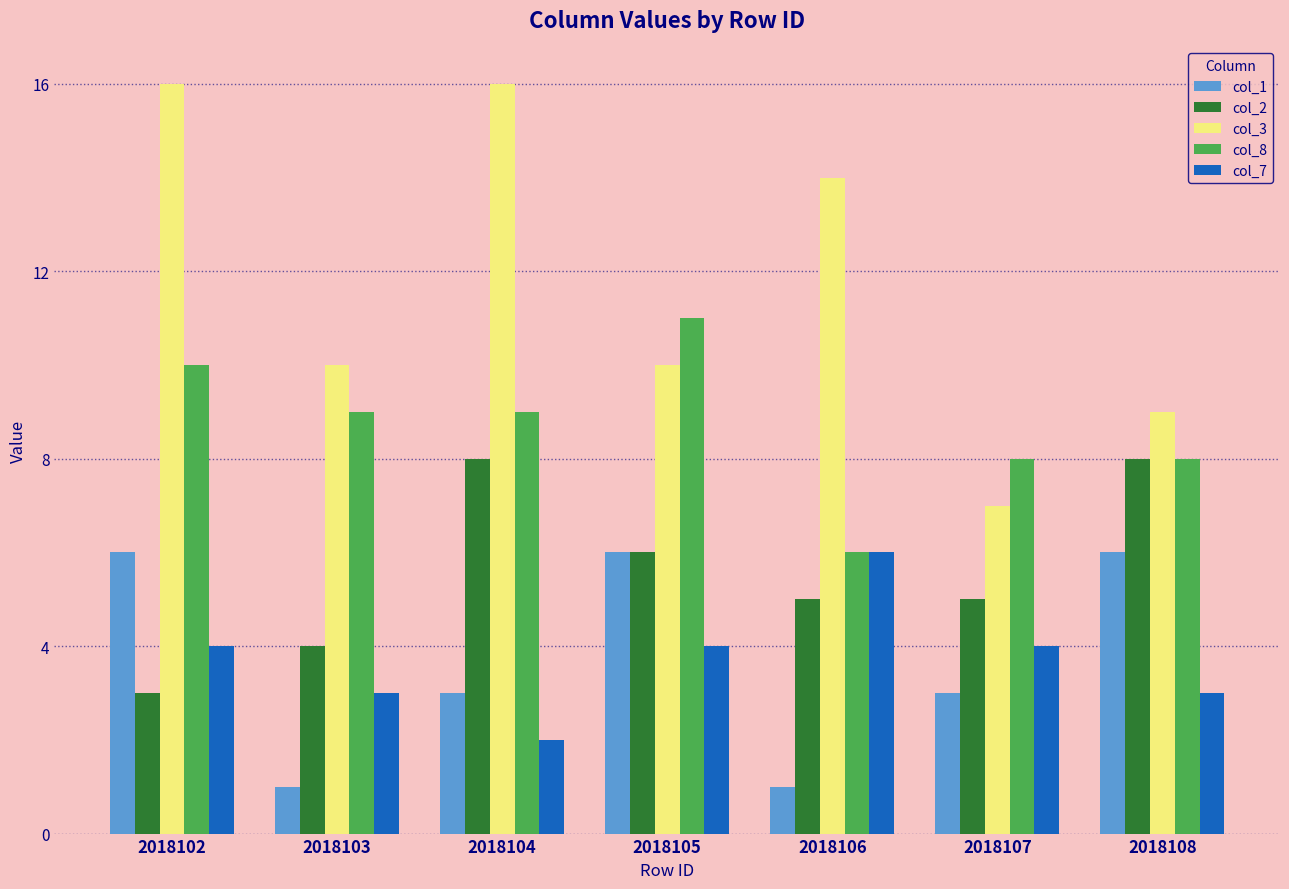

What is the difference between the highest and lowest values at 2018102?

13